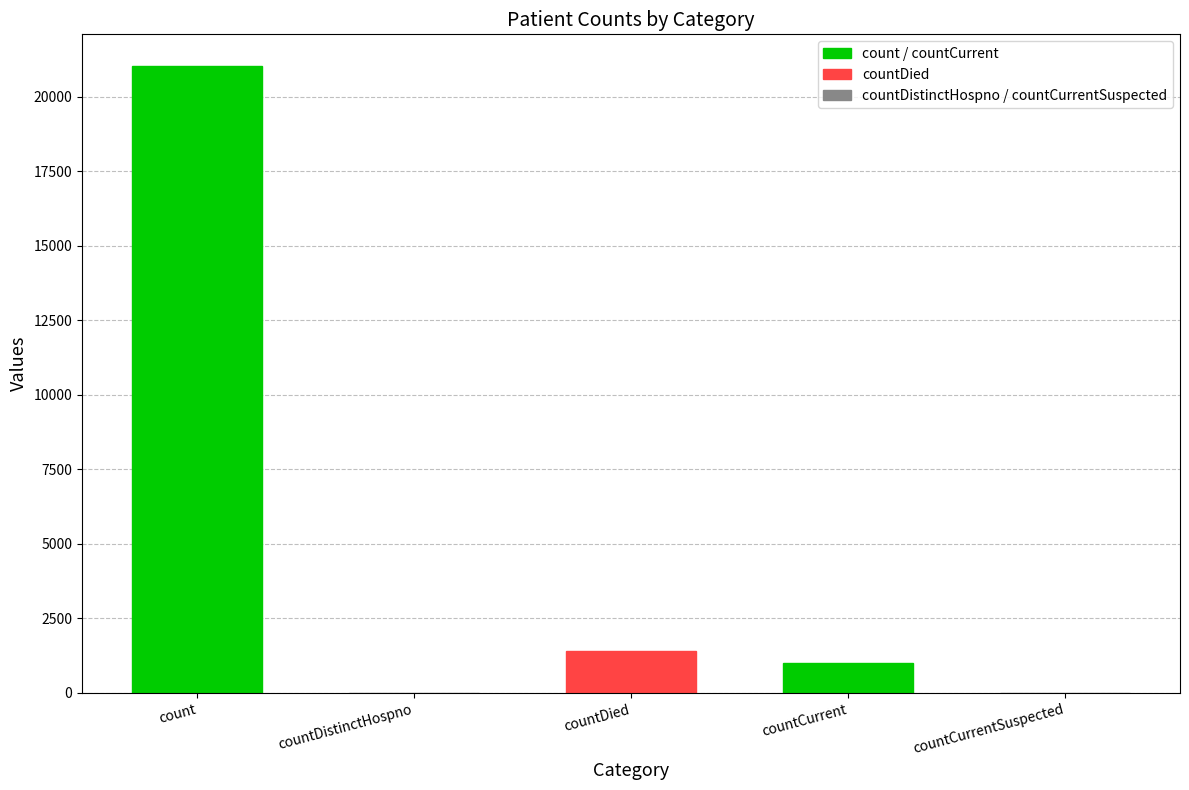

Where does the data first go above 1006?

count